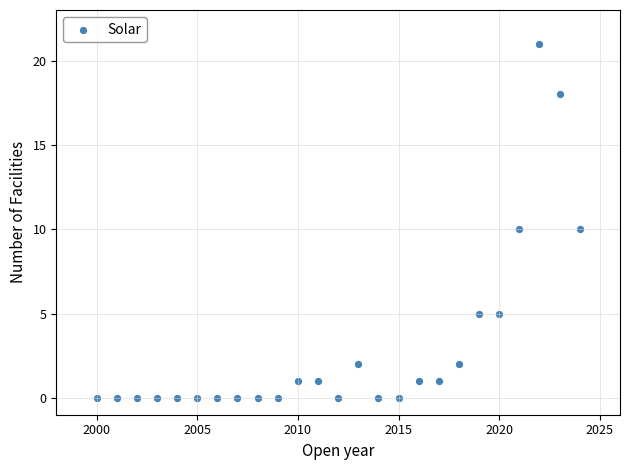

What is the range of X values (max minus min)?

24